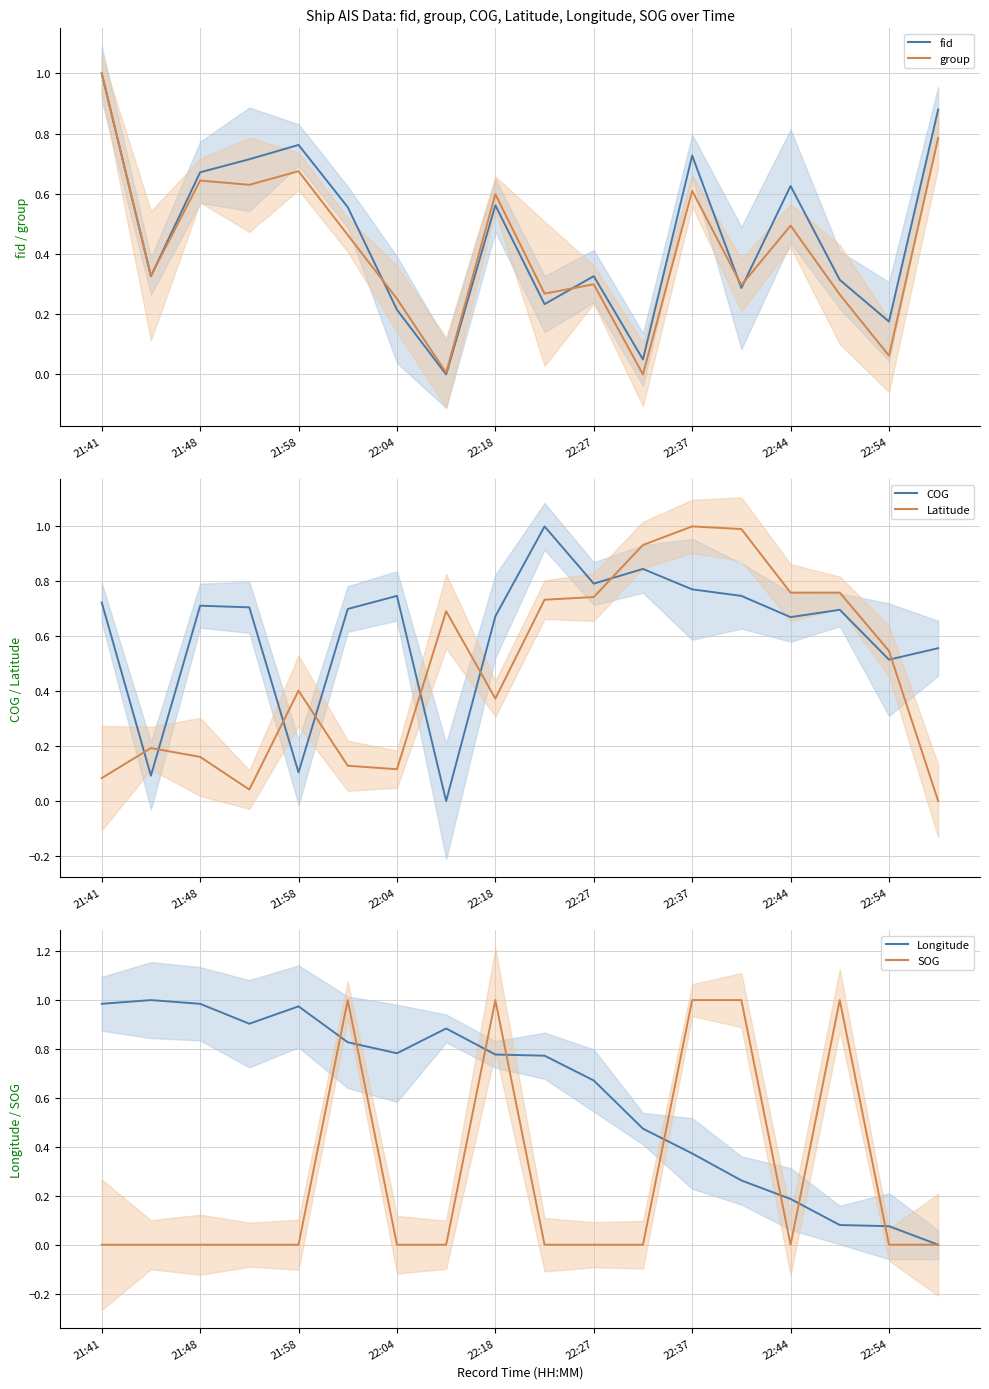

True or false: fid has a value of 1.0 at 21:58.

False